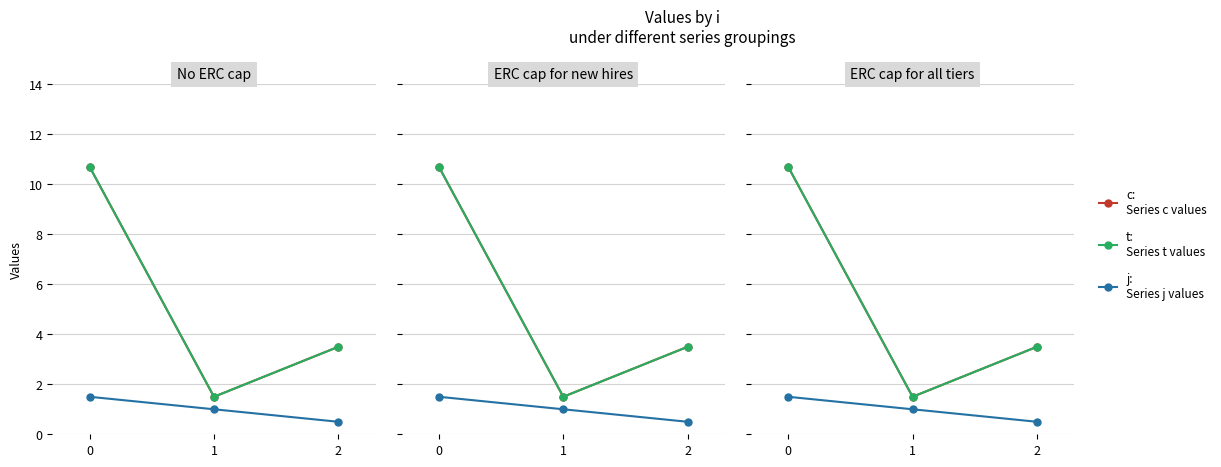

What is the average value of the j series?

1.0